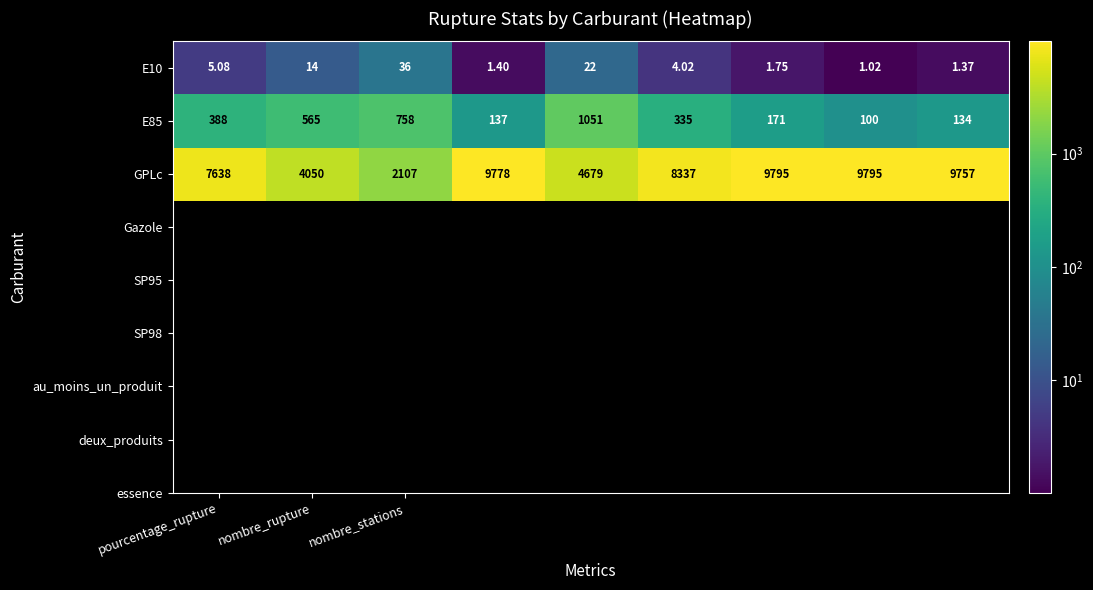

Which series has the largest range (max minus min)?

GPLc